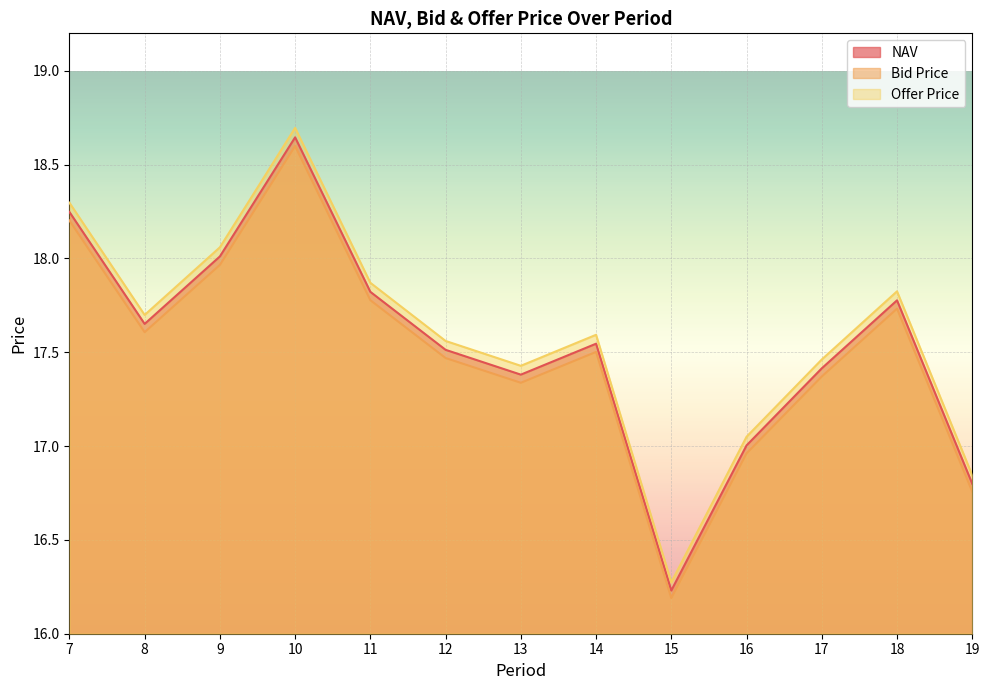

At how many categories does at least one series exceed 17?

11